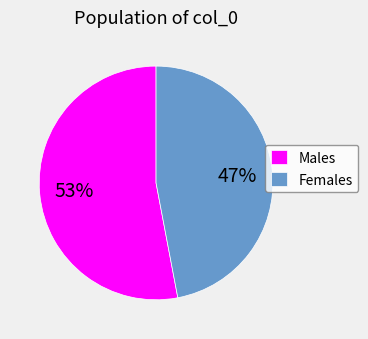

Is the sum of Males and Females greater than half?

Yes